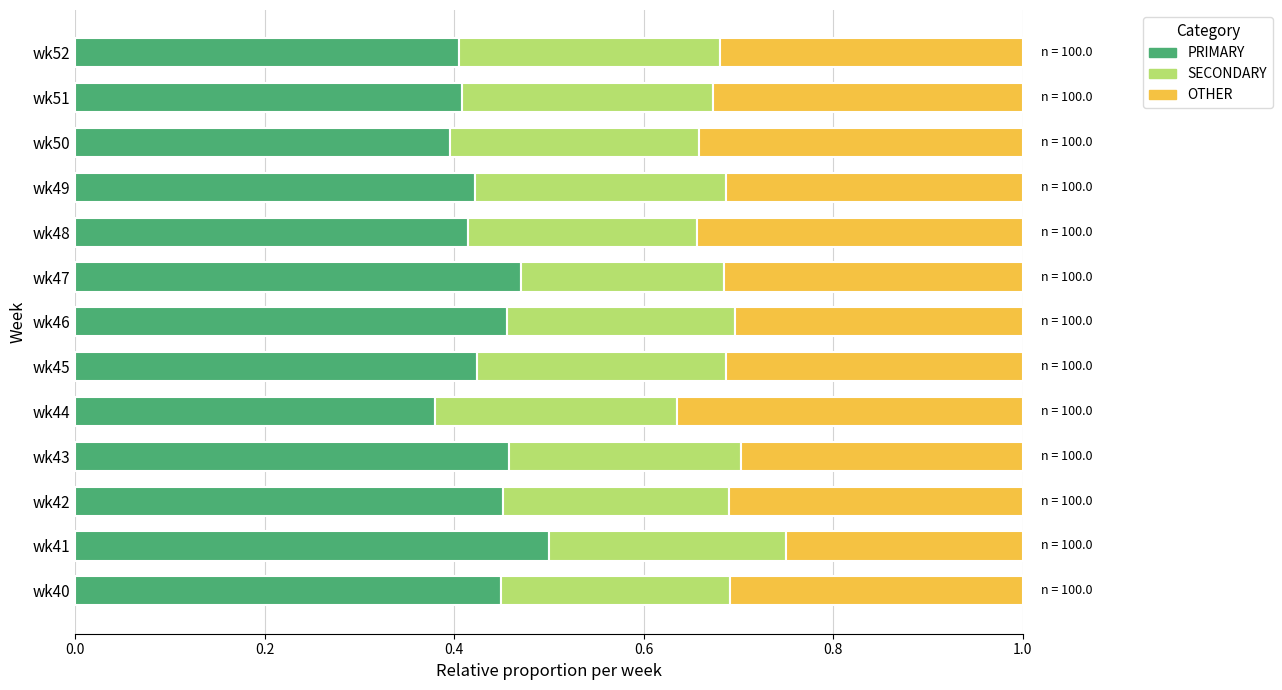

Which category has the highest value in the PRIMARY series?

wk41